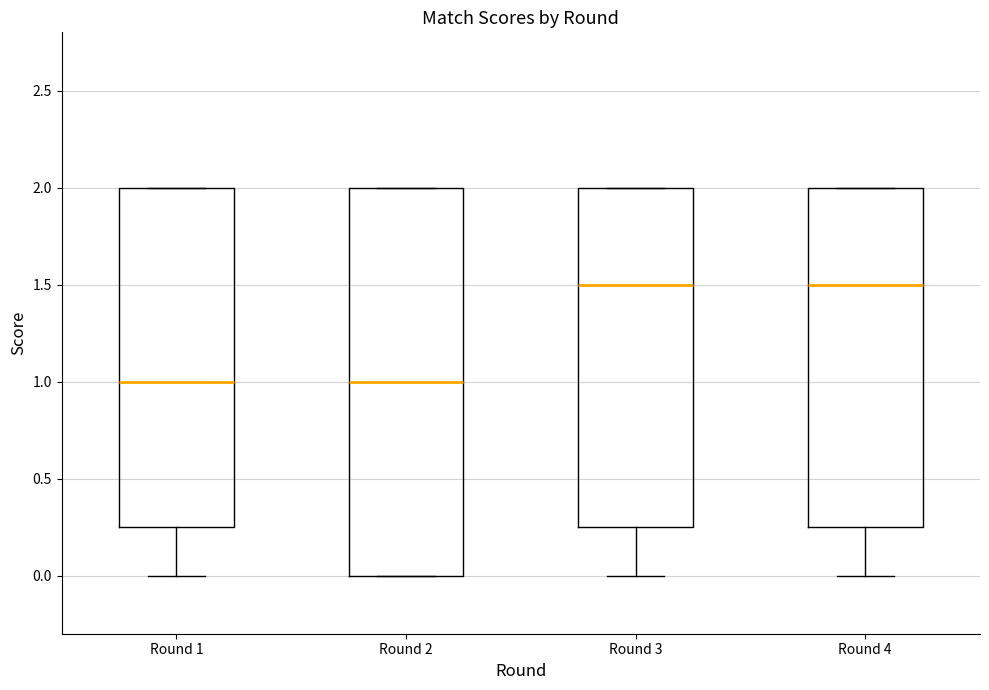

Reading left to right, read every box against the y-axis: the position of its median line, the range the box covers, and the ends of its whiskers. The values are not printed on the chart, so give them approximately, as read against the axis.

Round 1: median 1.00, box 0.25 to 2.00, whiskers 0.00 to 2.00
Round 2: median 1.00, box 0.00 to 2.00, whiskers 0.00 to 2.00
Round 3: median 1.50, box 0.25 to 2.00, whiskers 0.00 to 2.00
Round 4: median 1.50, box 0.25 to 2.00, whiskers 0.00 to 2.00